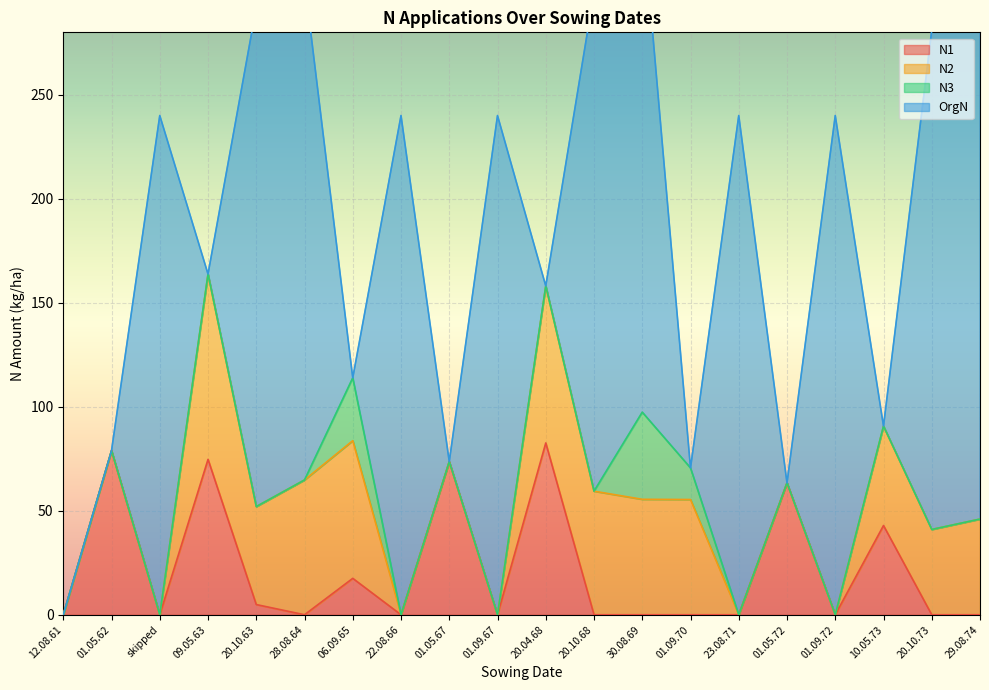

List the labels in order of N1 value, smallest first.

12.08.61, skipped, 28.08.64, 22.08.66, 01.09.67, 20.10.68, 30.08.69, 01.09.70, 23.08.71, 01.09.72, 20.10.73, 29.08.74, 20.10.63, 06.09.65, 10.05.73, 01.05.72, 01.05.67, 09.05.63, 01.05.62, 20.04.68